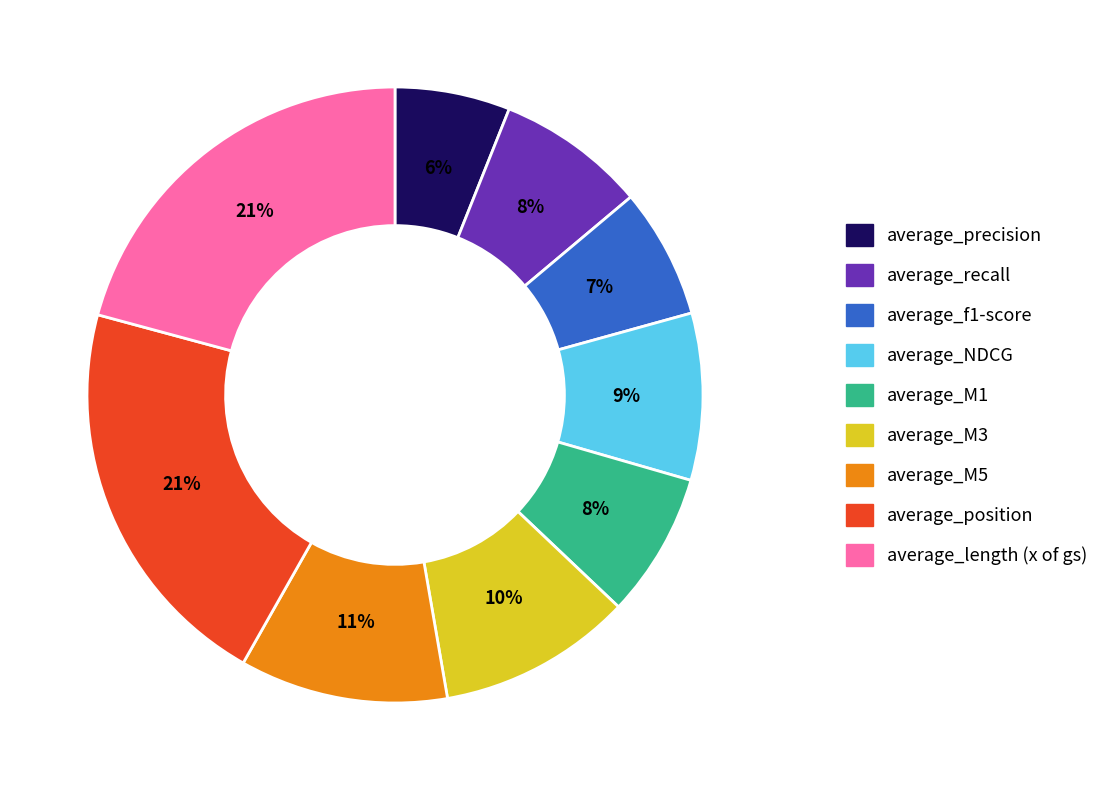

Does any single category account for the majority?

No